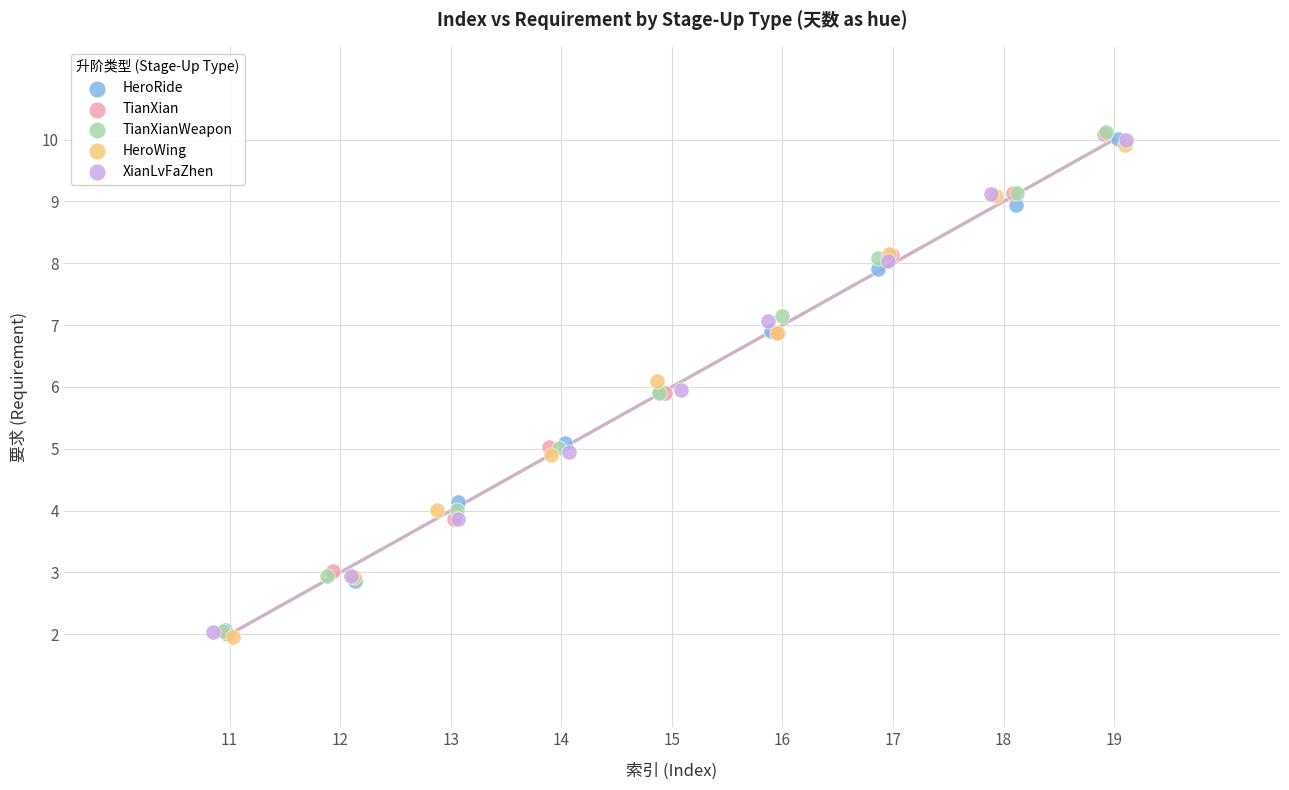

Which series has the largest Y range (max minus min)?

TianXian